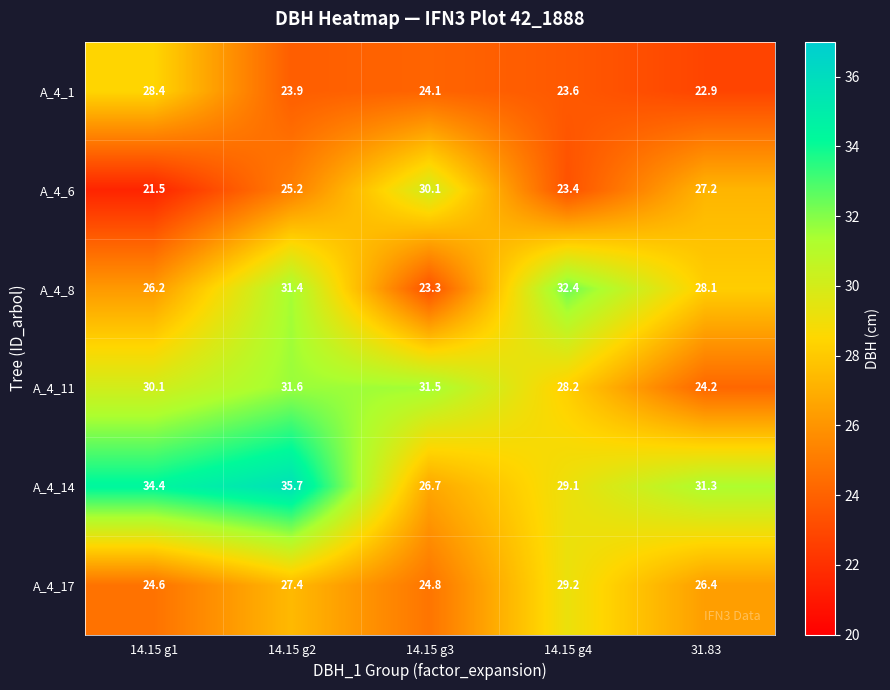

What is the difference between the maximum and minimum values in the A_4_8 series?

9.1